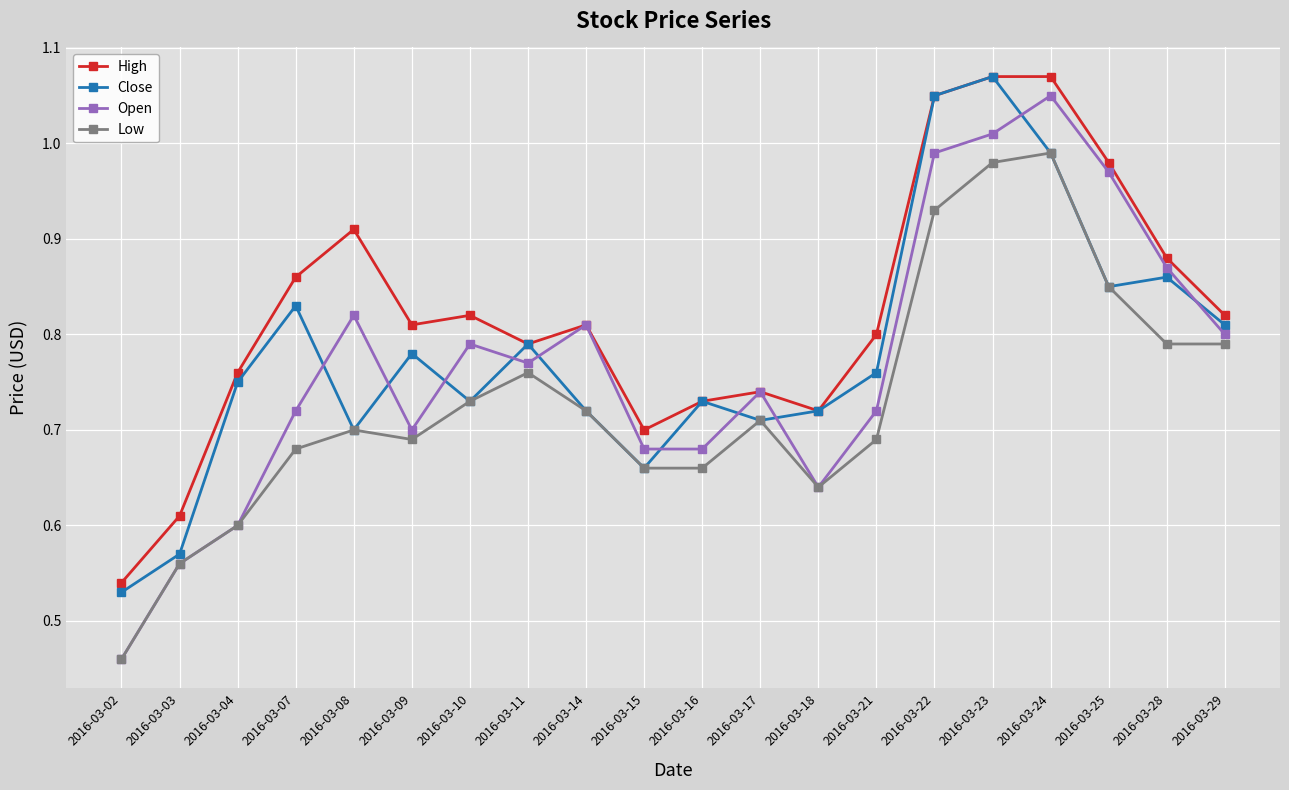

How many distinct data groups are displayed?

4